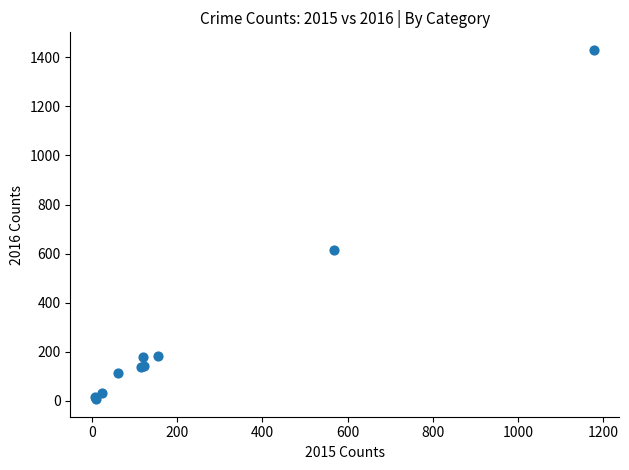

What Y value in the scatter plot is closest to 718?

614